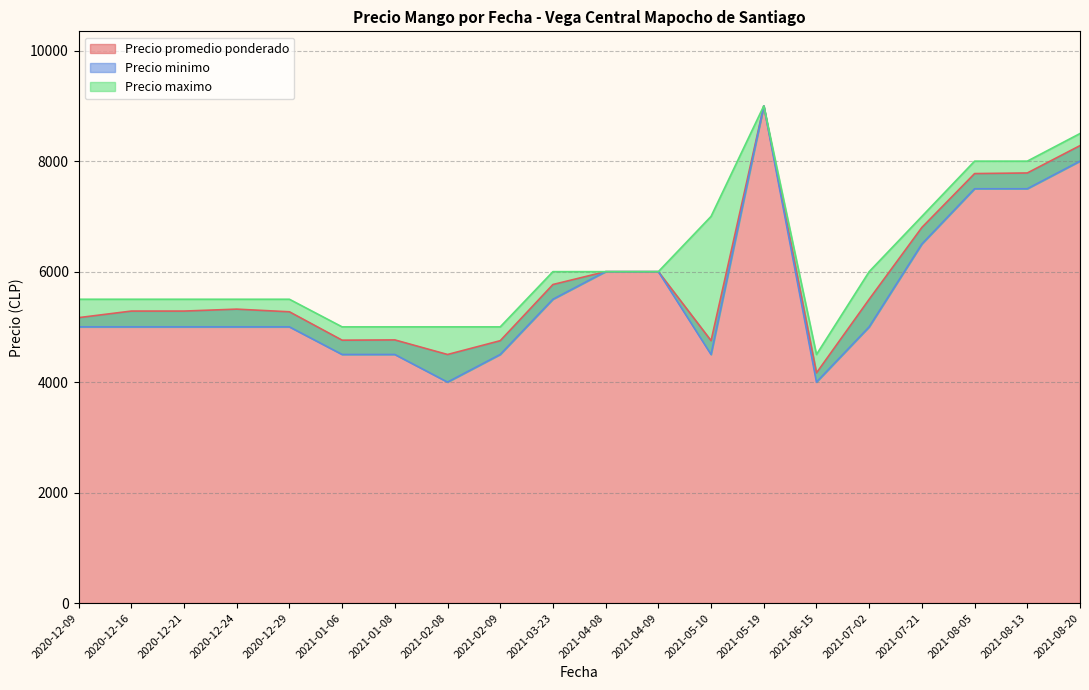

At which label does Precio promedio ponderado reach its peak?

2021-05-19